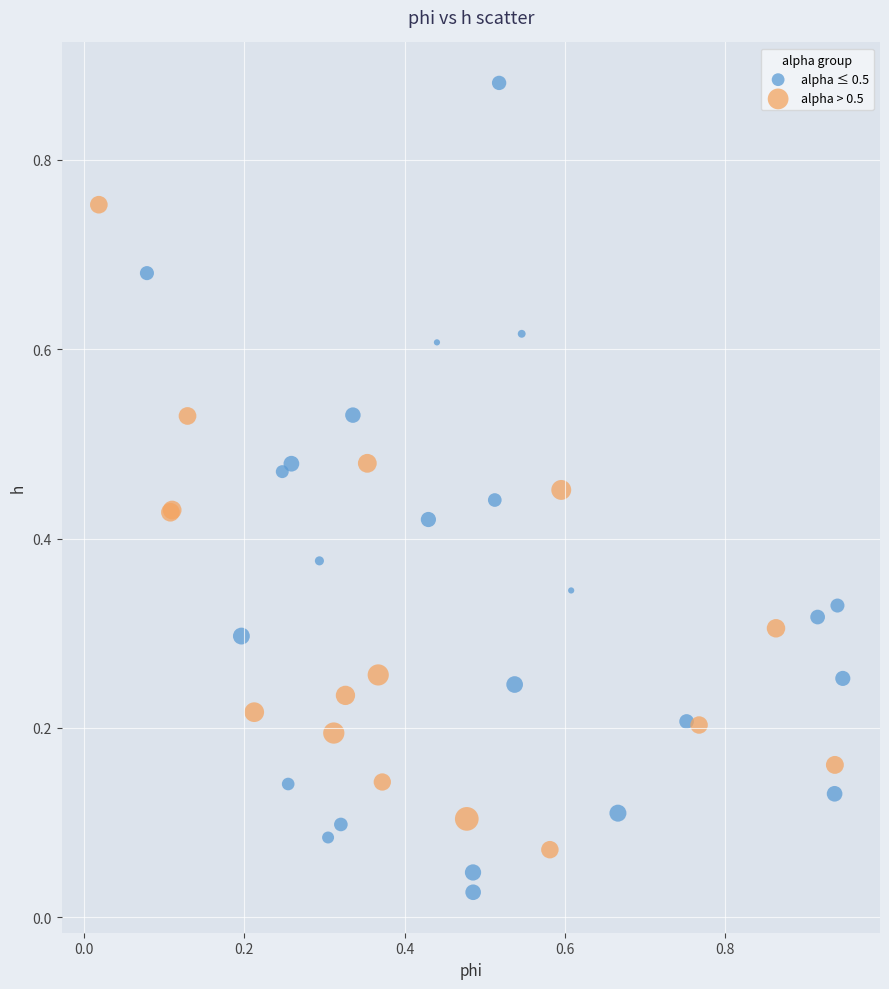

Which series has the widest spread of Y values?

alpha ≤ 0.5